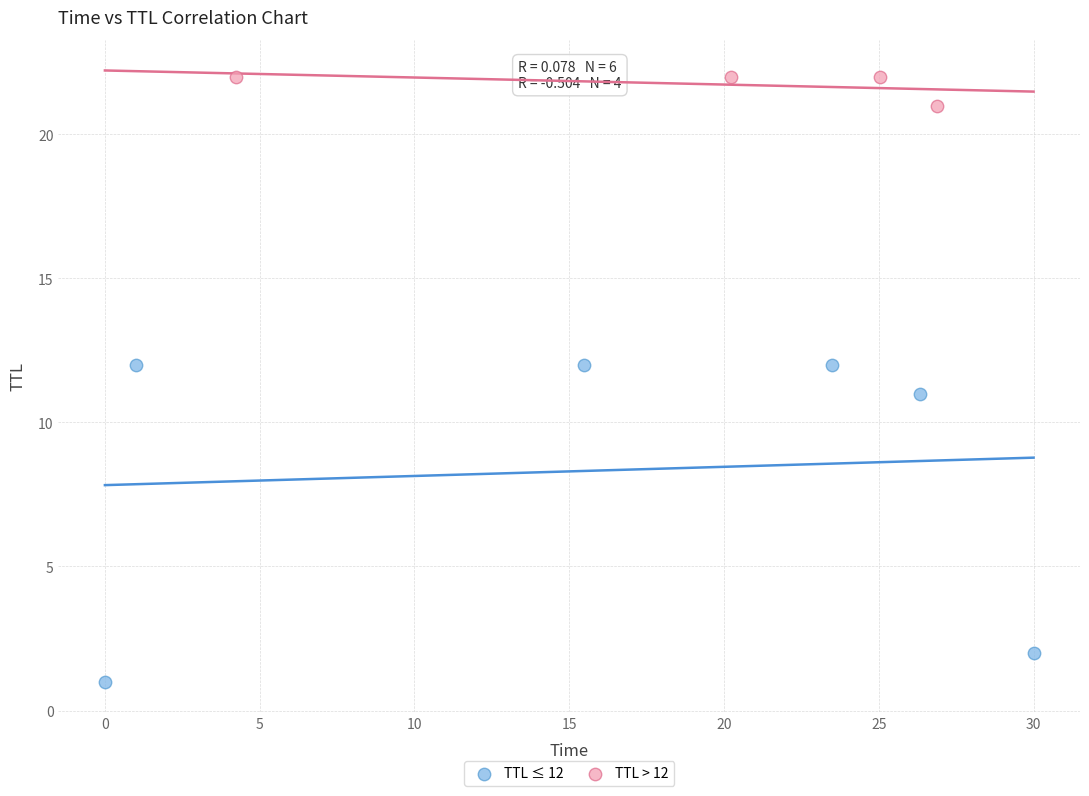

Which series has the widest spread of Y values?

TTL ≤ 12